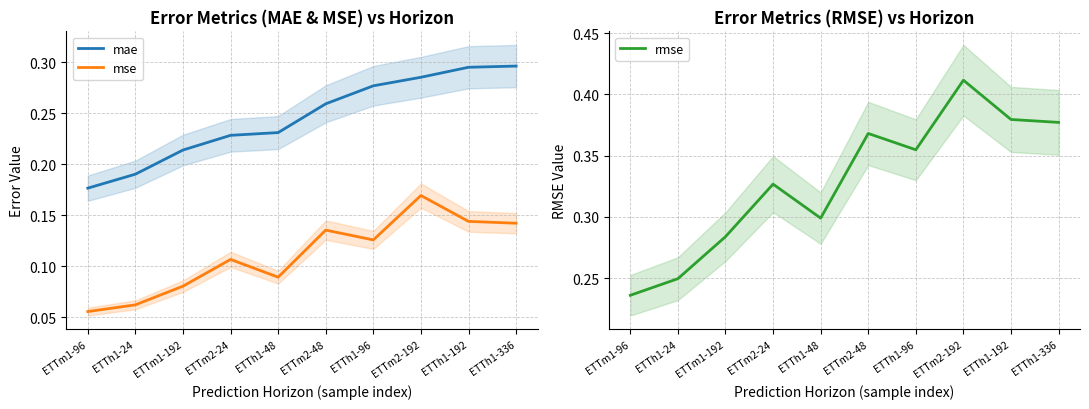

What is the difference between the maximum and minimum values in the rmse series?

0.2